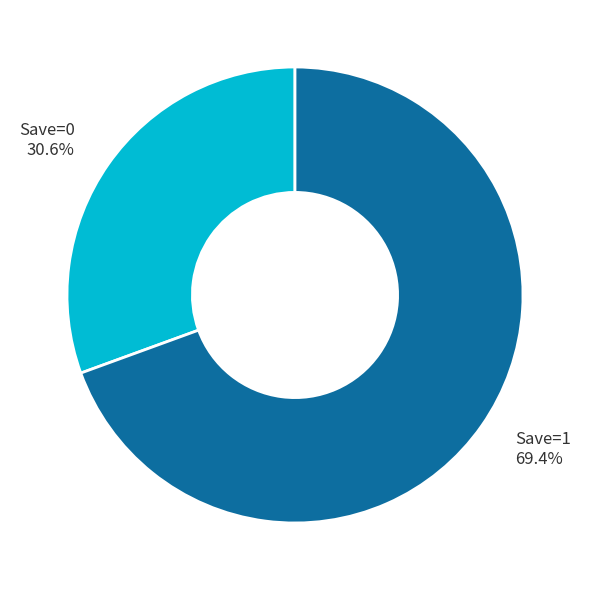

Rank the categories by value from lowest to highest.

Save=0, Save=1